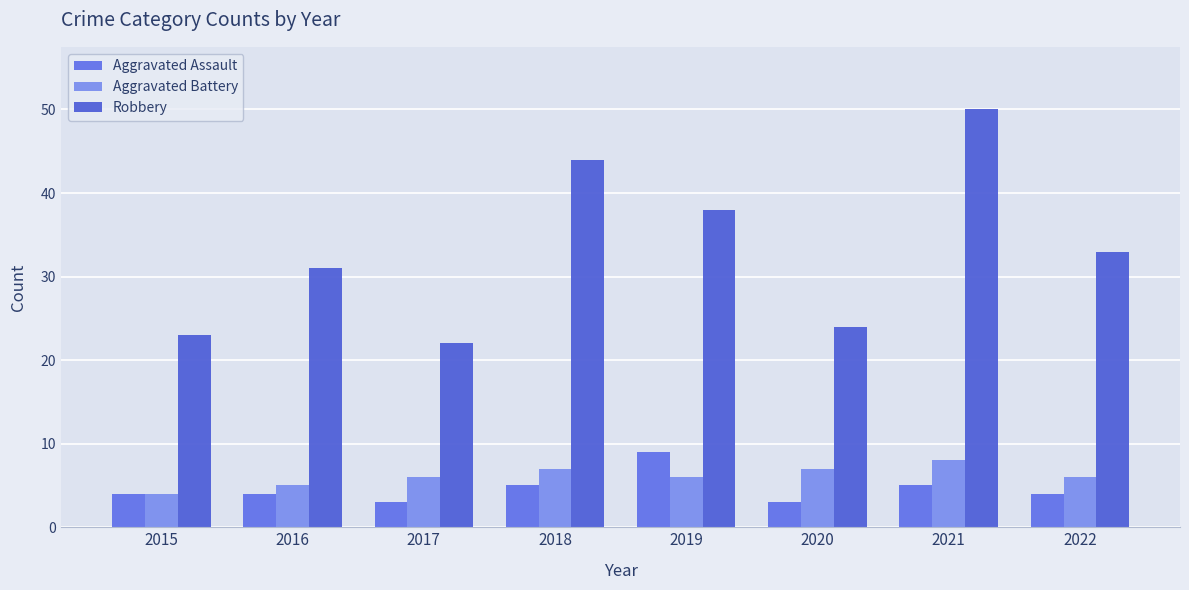

Rank the categories by Robbery value from highest to lowest.

2021, 2018, 2019, 2022, 2016, 2020, 2015, 2017